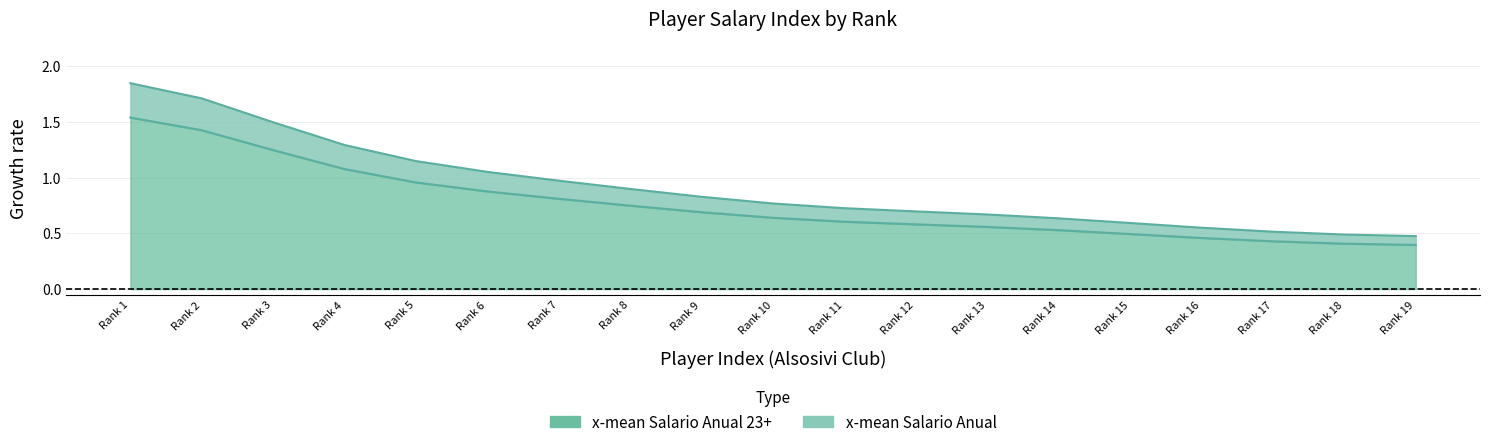

What is the minimum value for x-mean Salario Anual 23+?

0.5